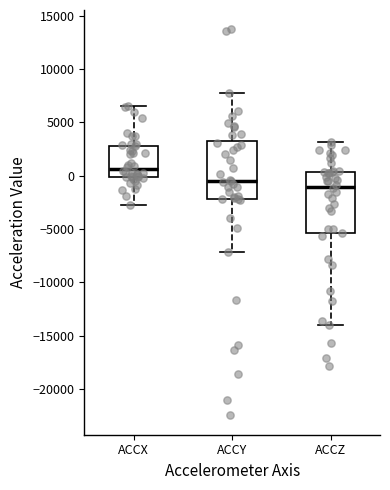

Reading left to right, transcribe this box plot: for each box, give where its median line is, the range the box spans, and where its two whiskers end, as read against the y-axis. The values are not printed on the chart, so give them approximately, as read against the axis.

ACCX: median 500, box 0 to 3000, whiskers -2500 to 6500
ACCY: median -500, box -2000 to 3000, whiskers -7000 to 7500
ACCZ: median -1000, box -5500 to 500, whiskers -14000 to 3000